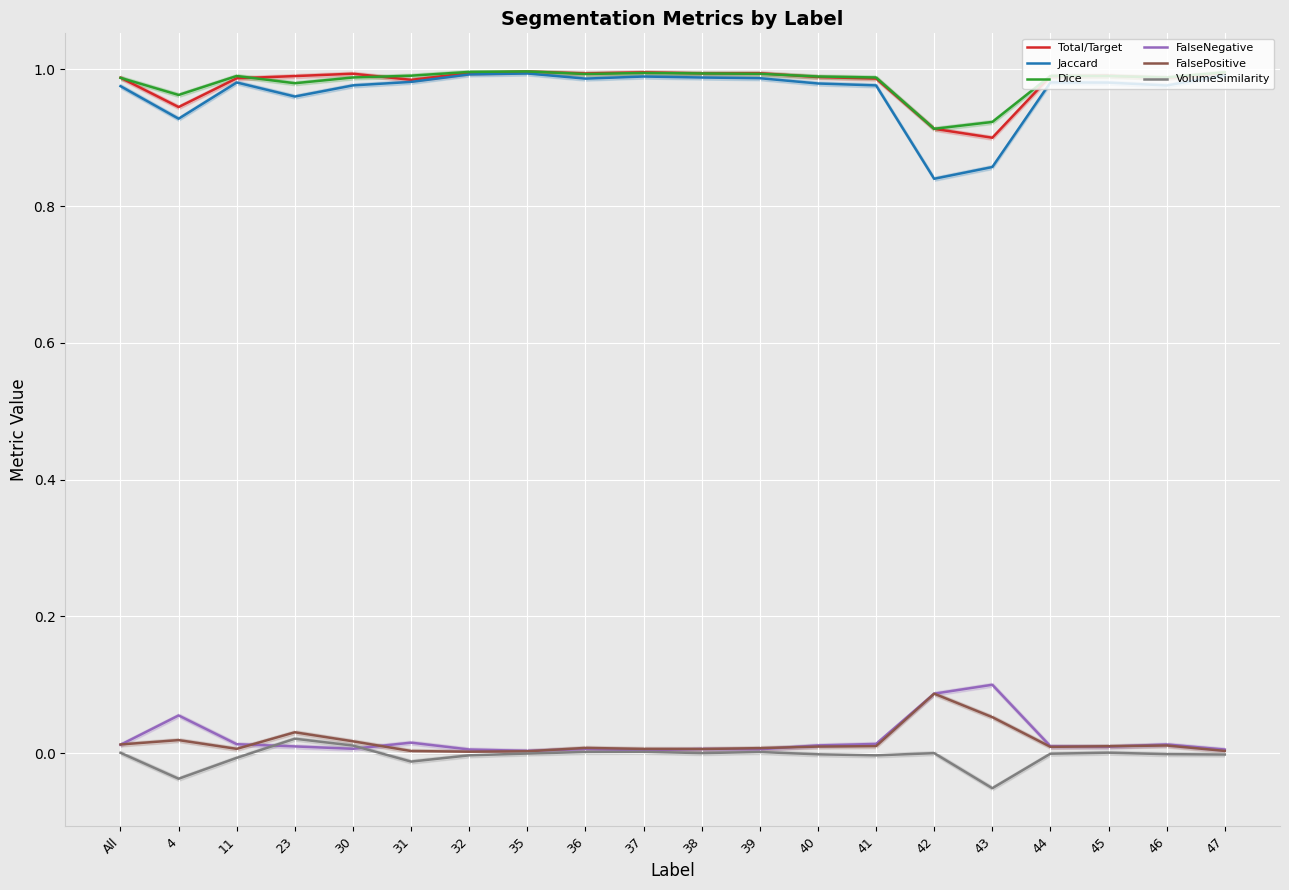

What is the difference between the FalseNegative values at 43 and 11?

0.1